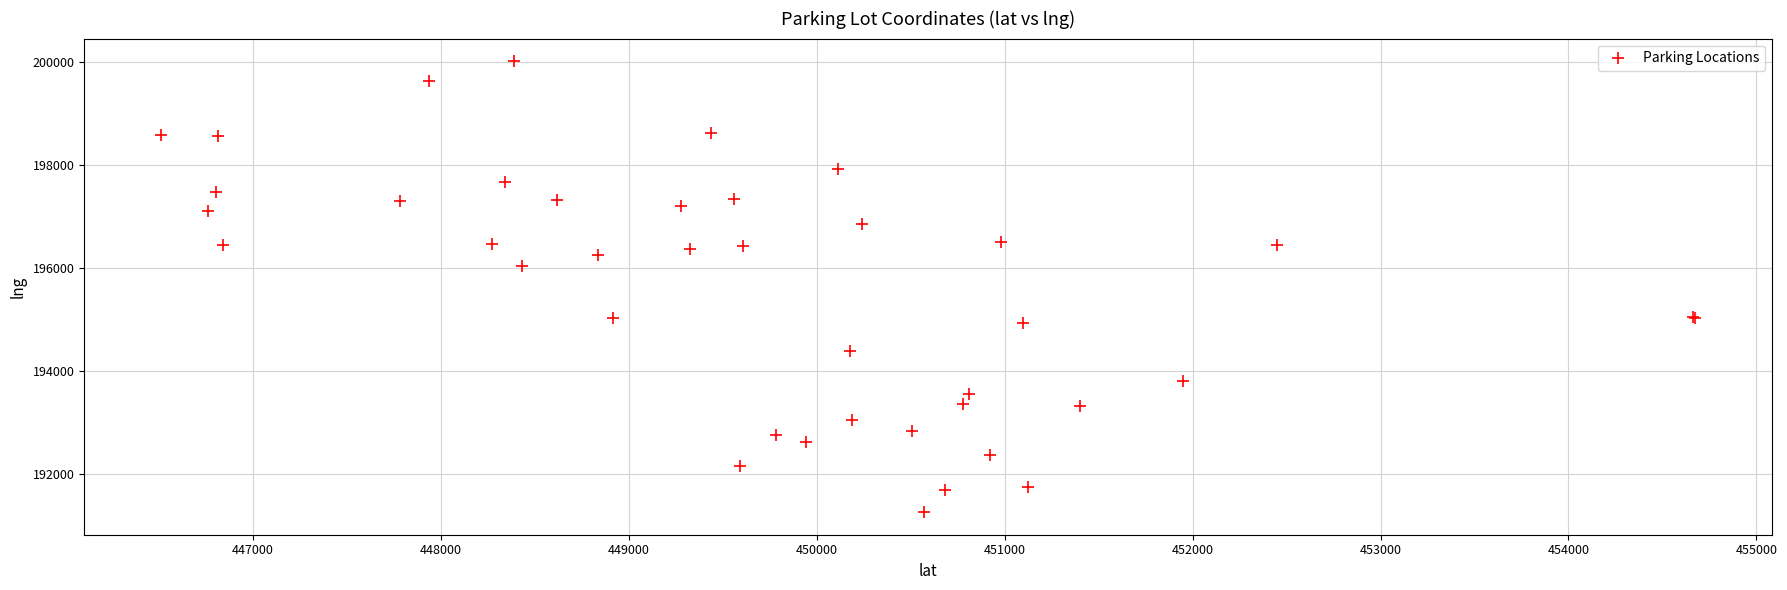

What Y value in the scatter plot is closest to 195639?

196042.0